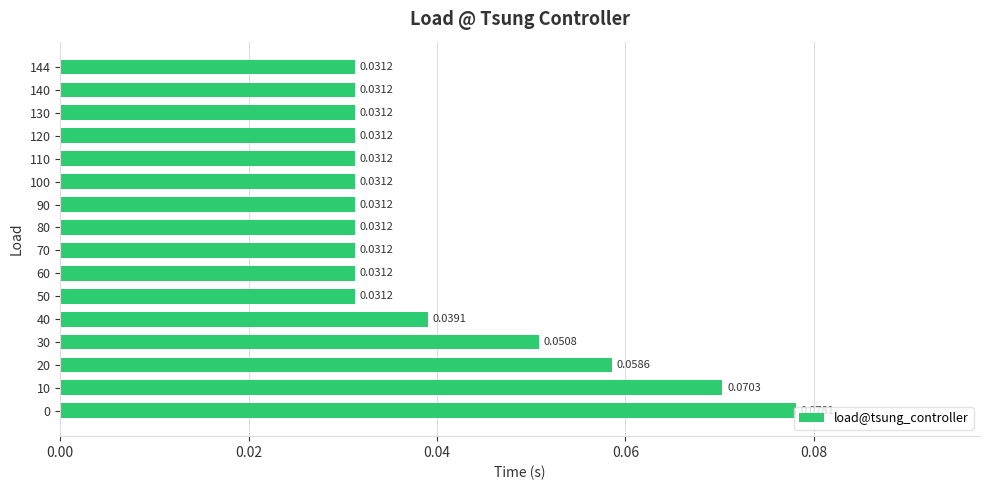

What is the sum of all values?

0.6